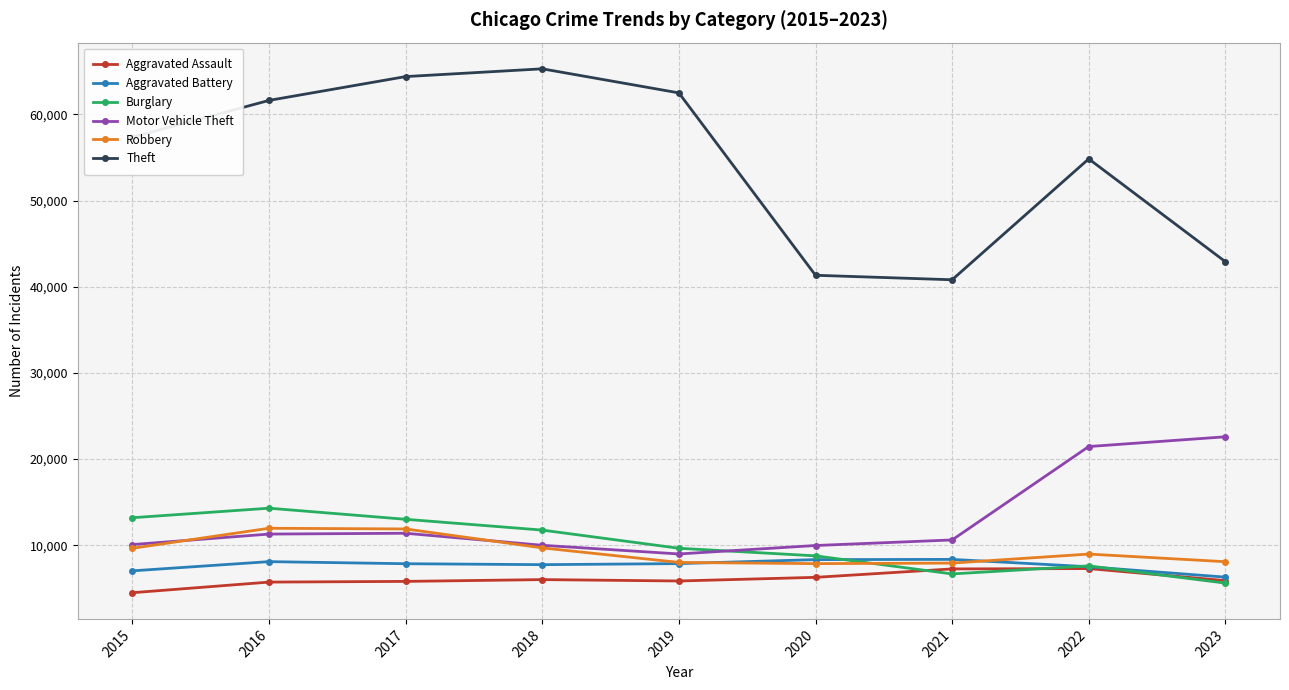

At which label does Aggravated Battery reach its minimum?

2023